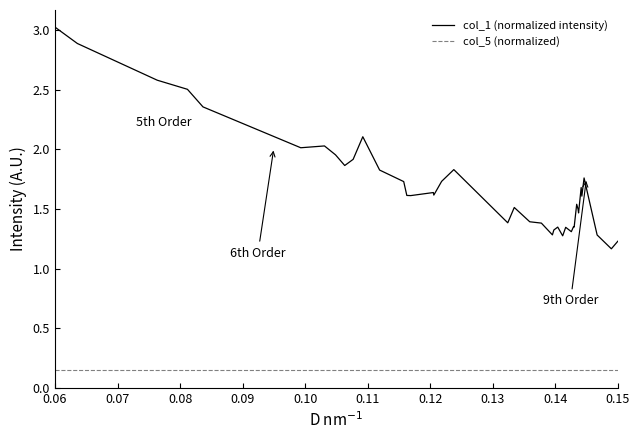

Which series has the largest range (max minus min)?

col_1 (normalized intensity)